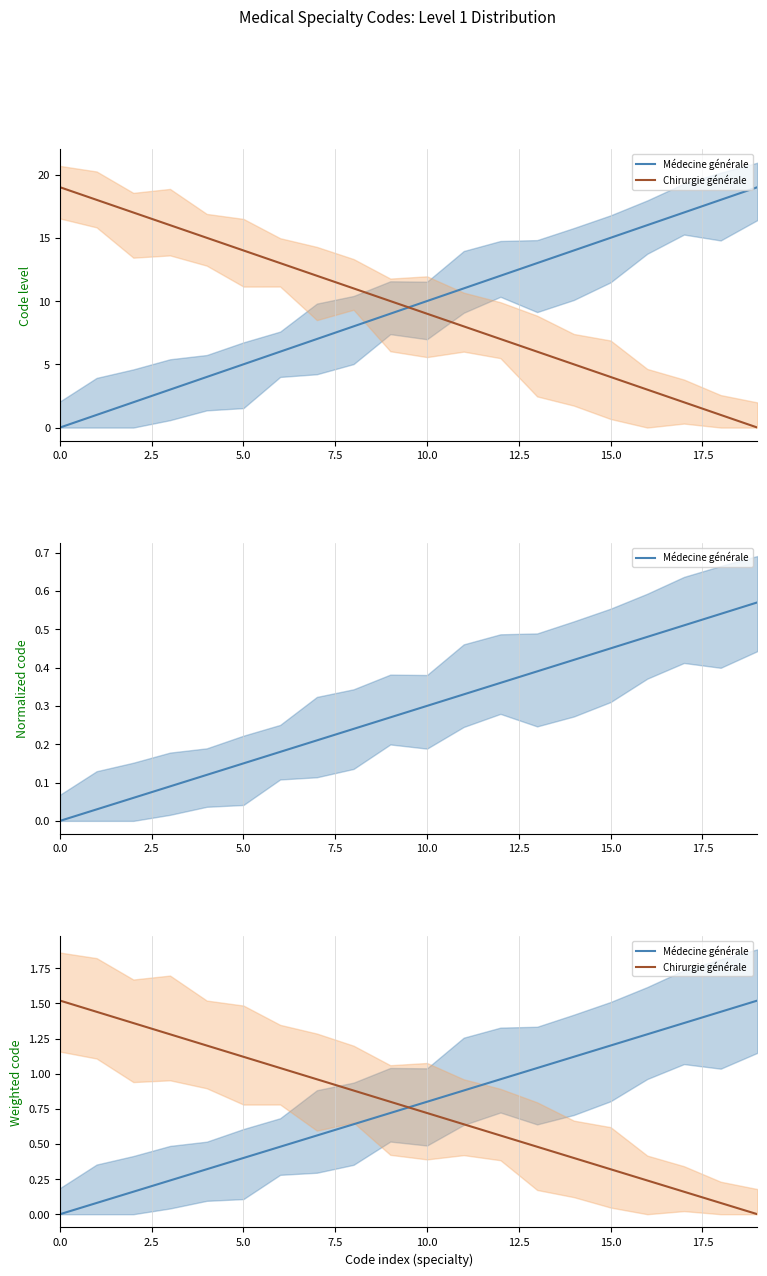

Reading left to right, list all the values displayed in this chart.

Médecine générale: 0.0	0.1	0.2	0.2	0.3	0.4	0.5	0.6	0.6	0.7	0.8	0.9	1.0	1.0	1.1	1.2	1.3	1.4	1.4	1.5
Chirurgie générale: 1.5	1.4	1.4	1.3	1.2	1.1	1.0	1.0	0.9	0.8	0.7	0.6	0.6	0.5	0.4	0.3	0.2	0.2	0.1	0.0